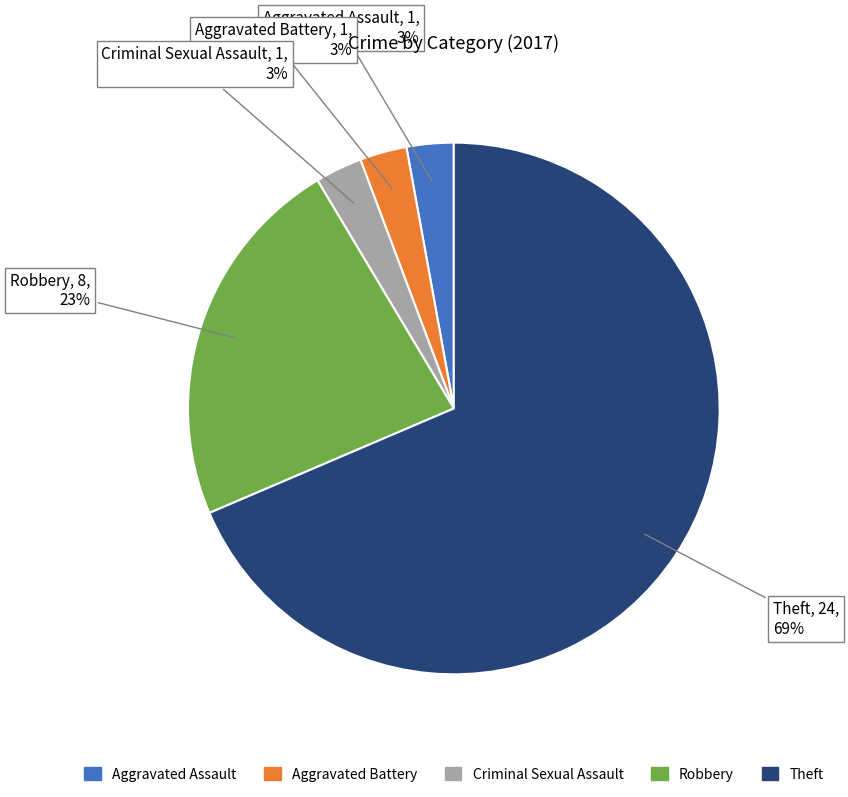

Count the number of slices in the pie.

5